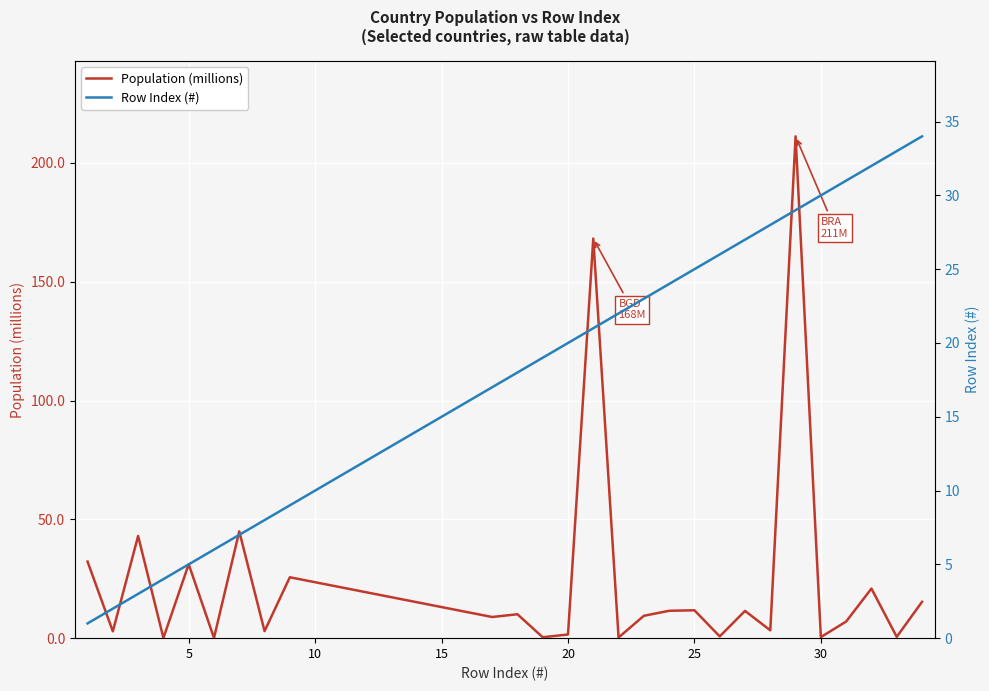

Is it true that Population (millions) equals 11.7 at 25?

True